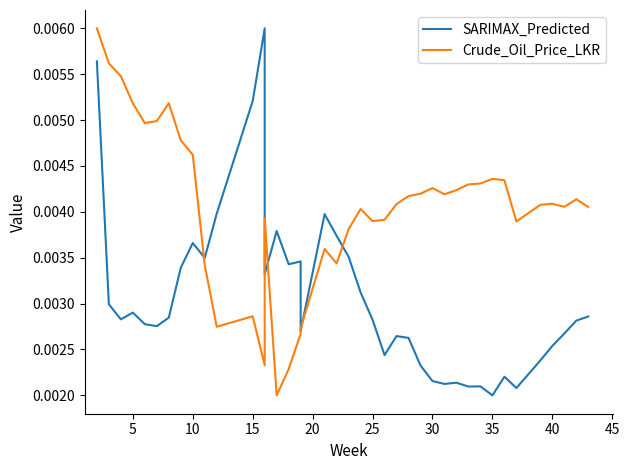

What are all the series names shown in the legend?

SARIMAX_Predicted, Crude_Oil_Price_LKR